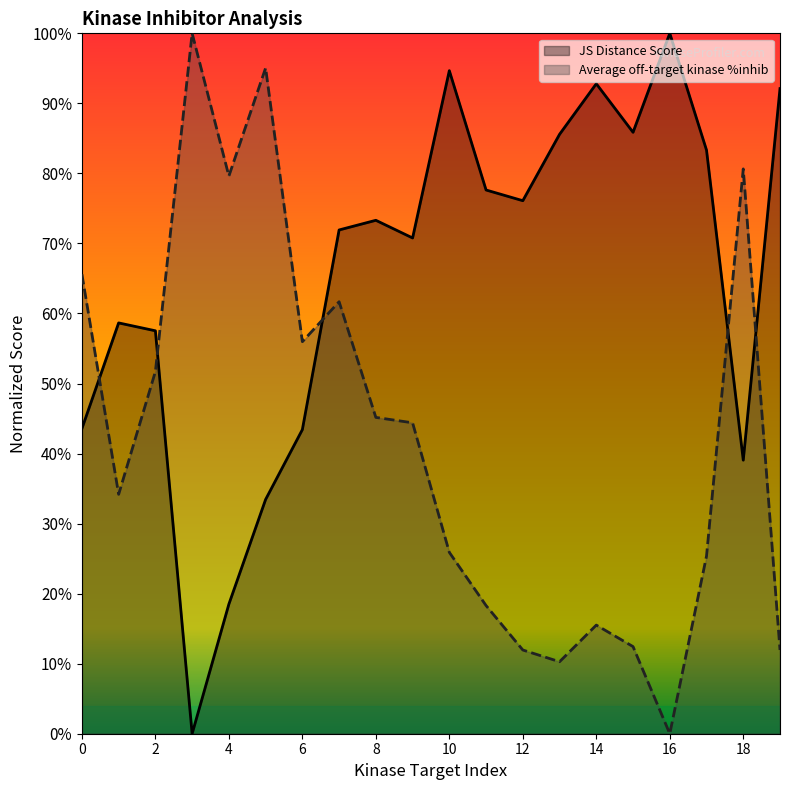

Rank the series by their average value, from highest to lowest.

JS Distance Score, Average off-target kinase %inhib